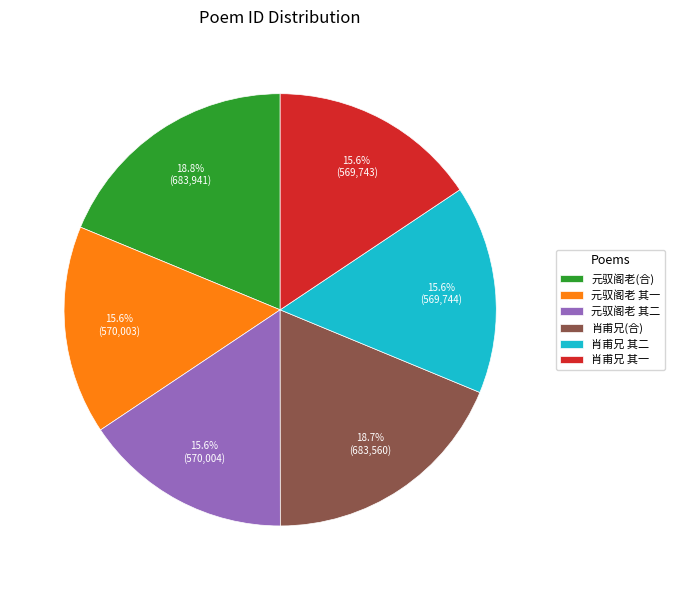

Is the sum of 肖甫兄(合) and 肖甫兄 其一 greater than half?

No